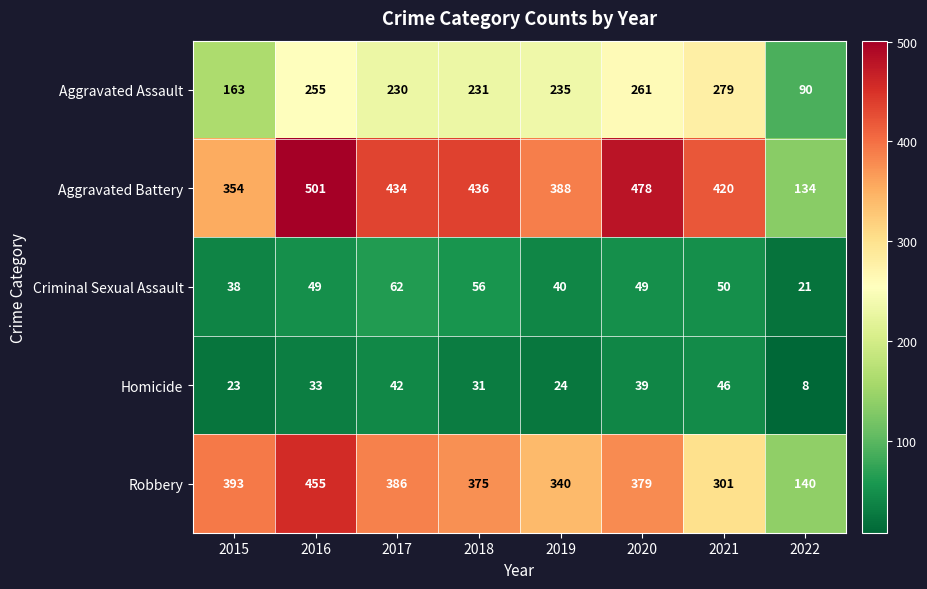

At which label is Criminal Sexual Assault closest to 41?

2019